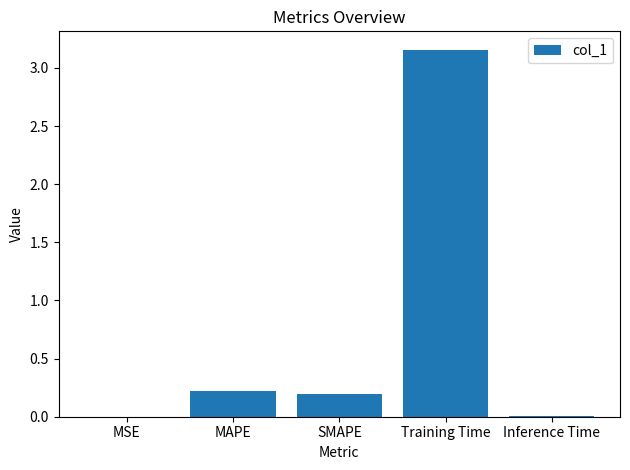

Between SMAPE and Inference Time, which is larger?

SMAPE